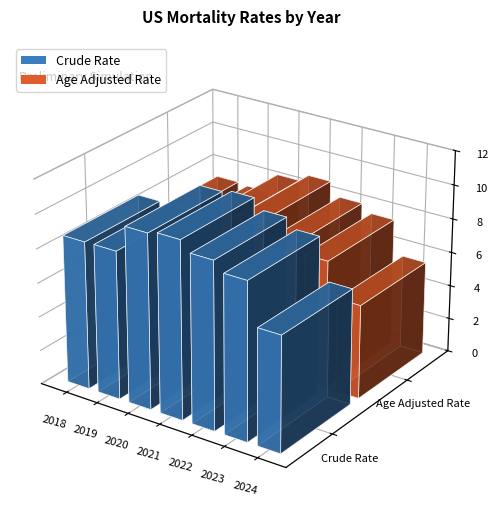

What is the minimum value for Crude Rate?

6.8